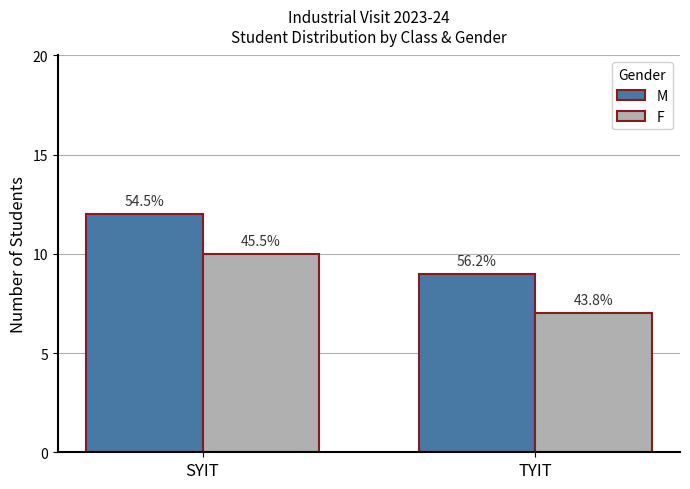

Count the F values in the range 7 to 10.

2